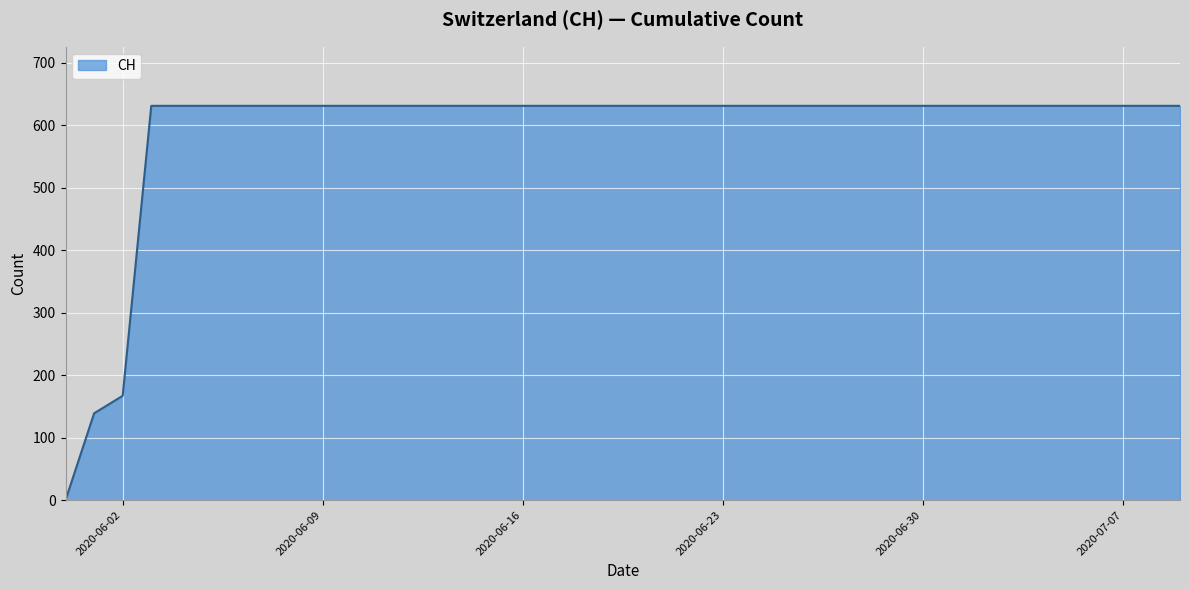

Does the chart have visible grid lines?

Yes